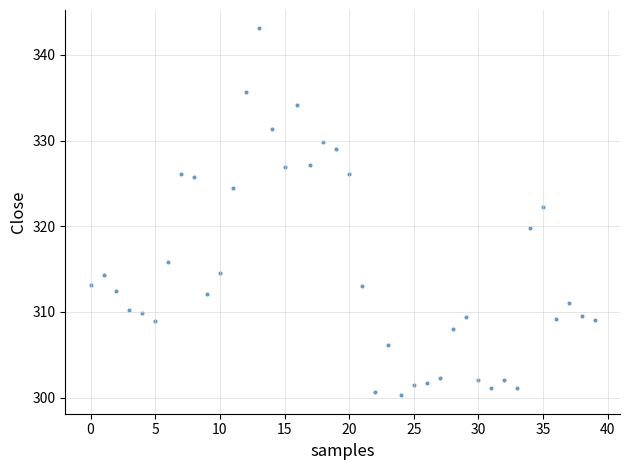

What is the range of Y values (max minus min)?

42.9